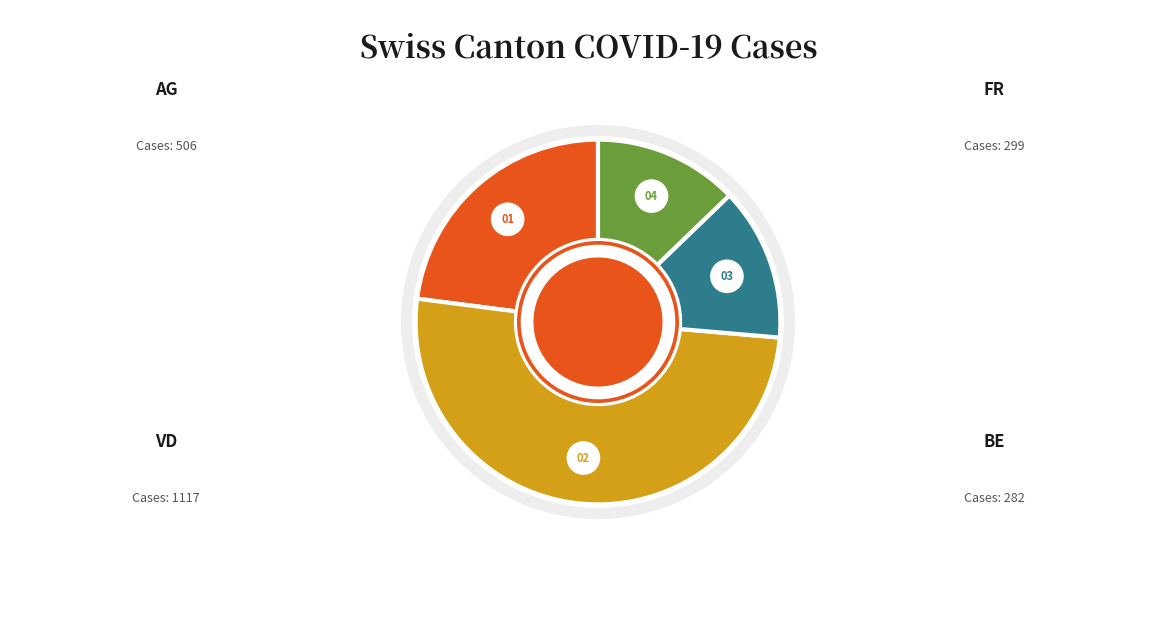

Which has a higher value, BE or FR?

FR